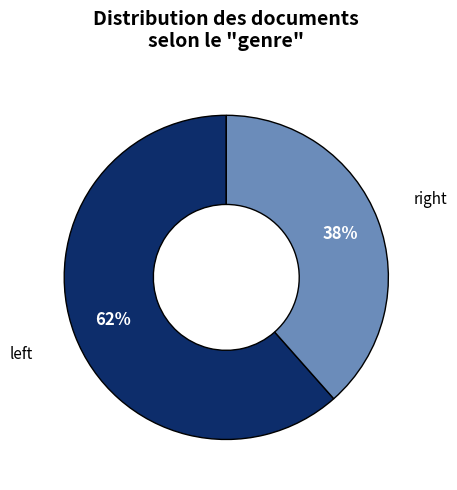

Is there a majority slice in this chart?

Yes